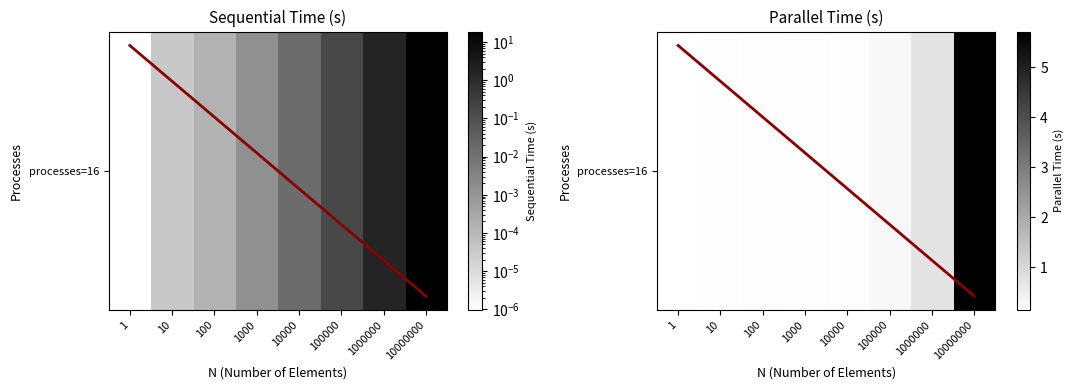

Which has a higher value, 10000000 or 1?

10000000